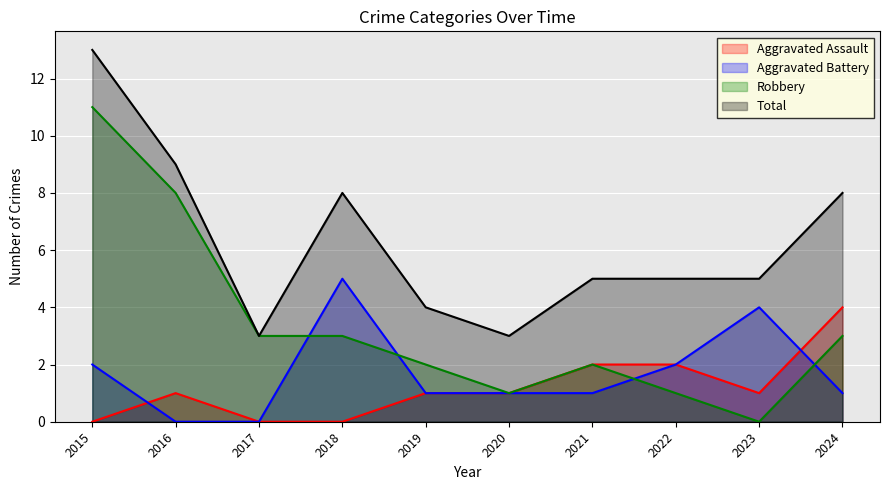

Is the value of Robbery at 2019 greater than the value of Aggravated Battery at 2015?

No